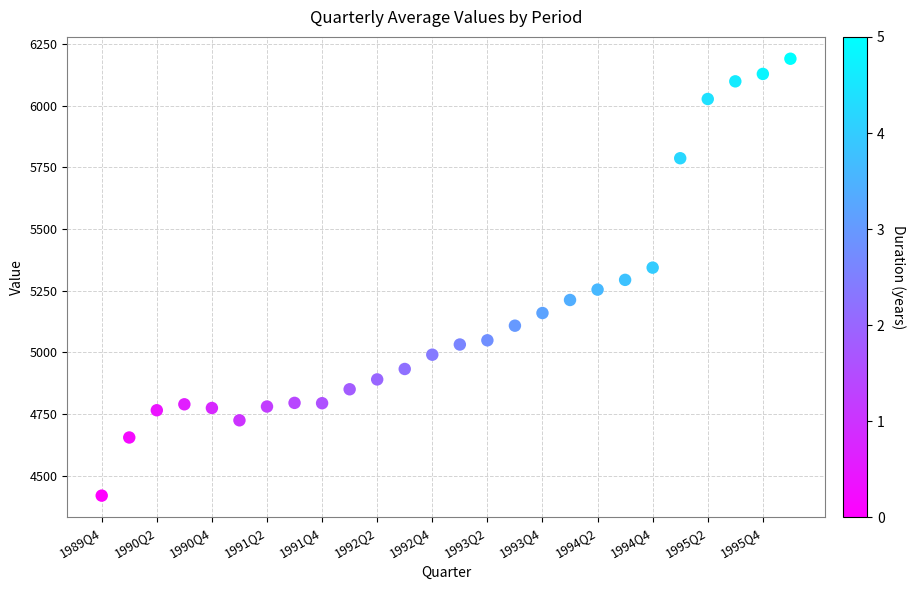

What is the range of Y values (max minus min)?

1771.1